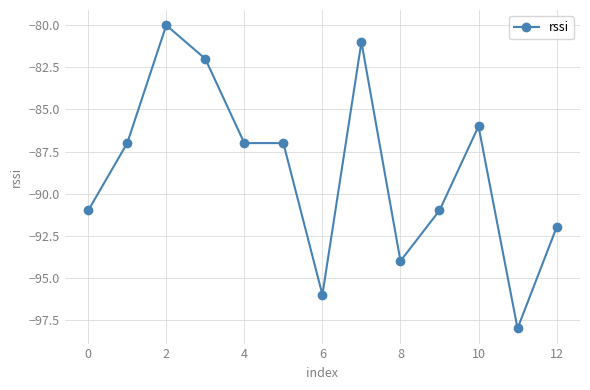

What is the difference between the maximum and minimum values?

18